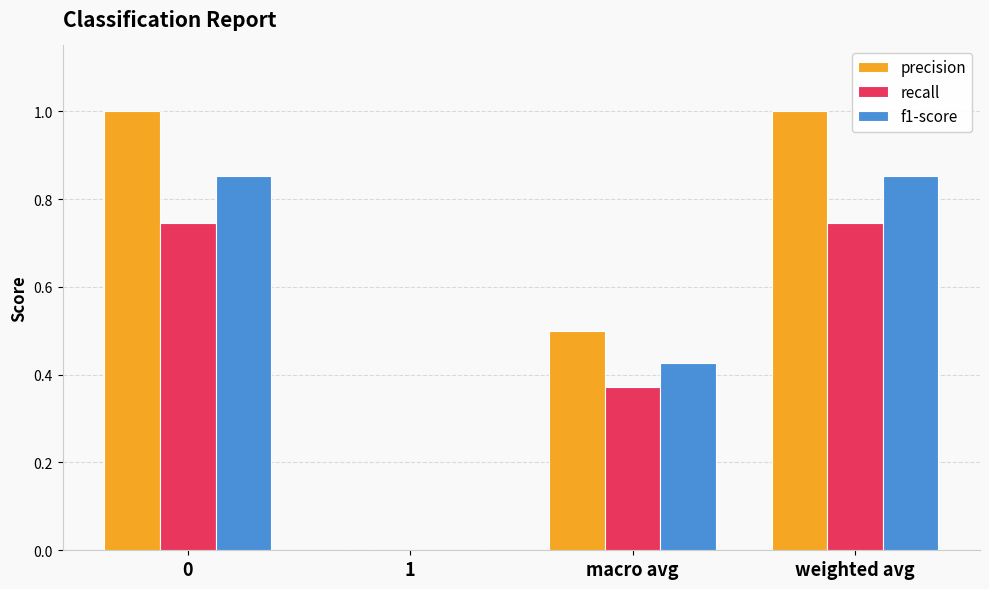

What is the greatest value displayed?

1.0